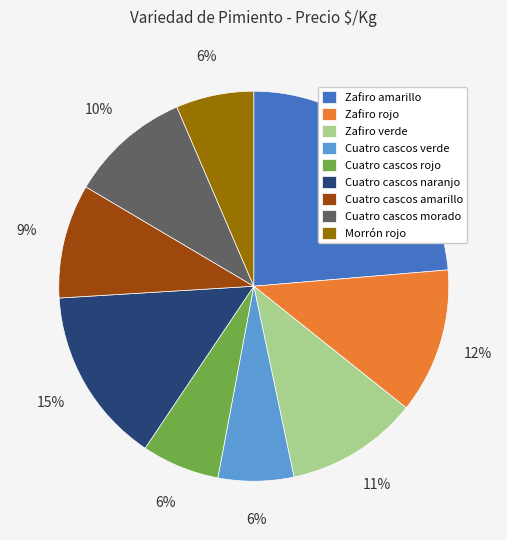

To the nearest percent, what percentage of the pie is Cuatro cascos verde?

6%